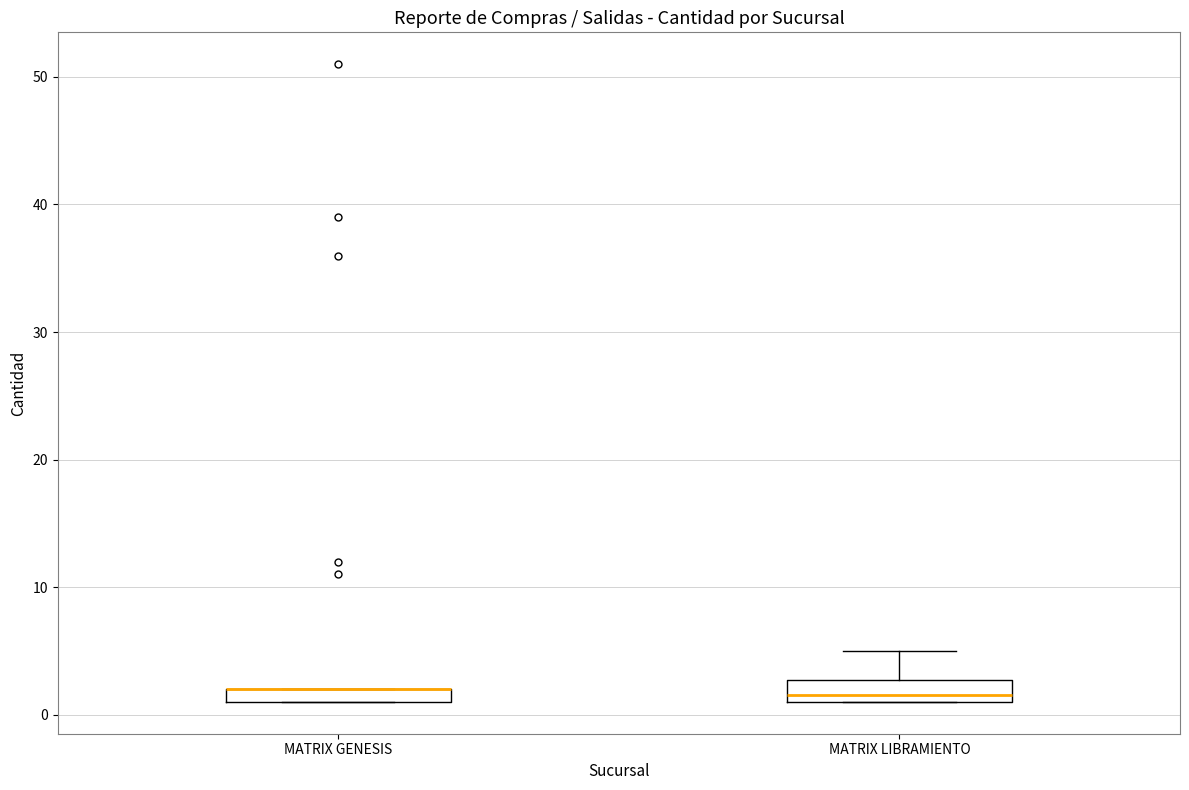

Where is the lower edge of the box for MATRIX GENESIS on the y-axis? The values are not printed on the chart, so give them approximately, as read against the axis.

1